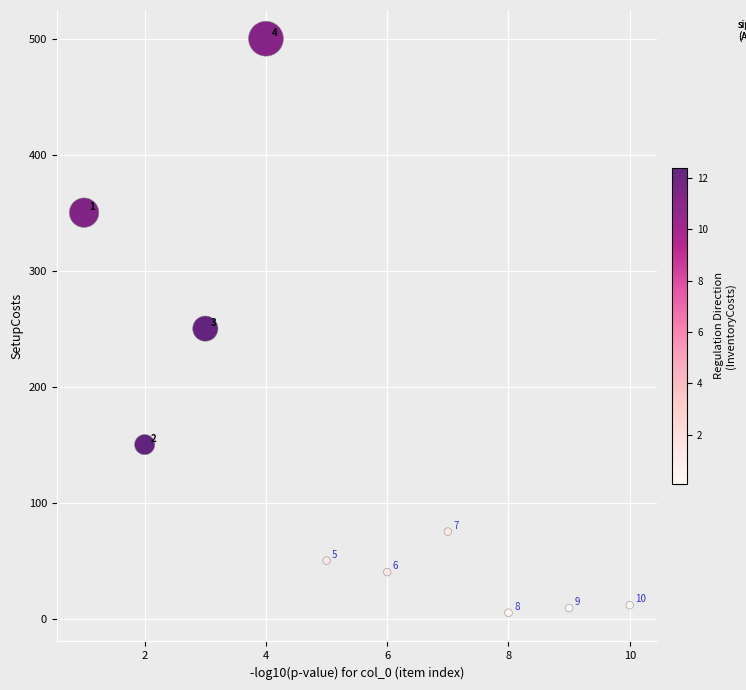

What Y value in the scatter plot is closest to 252?

250.0